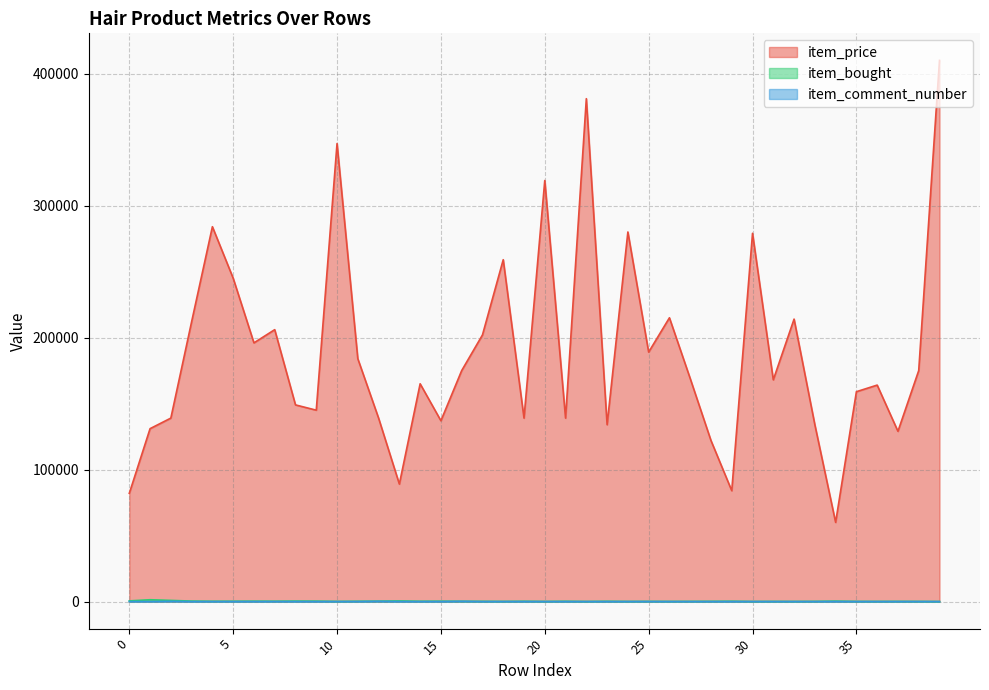

What is the value of the item_comment_number point at the 3rd from the left?

208